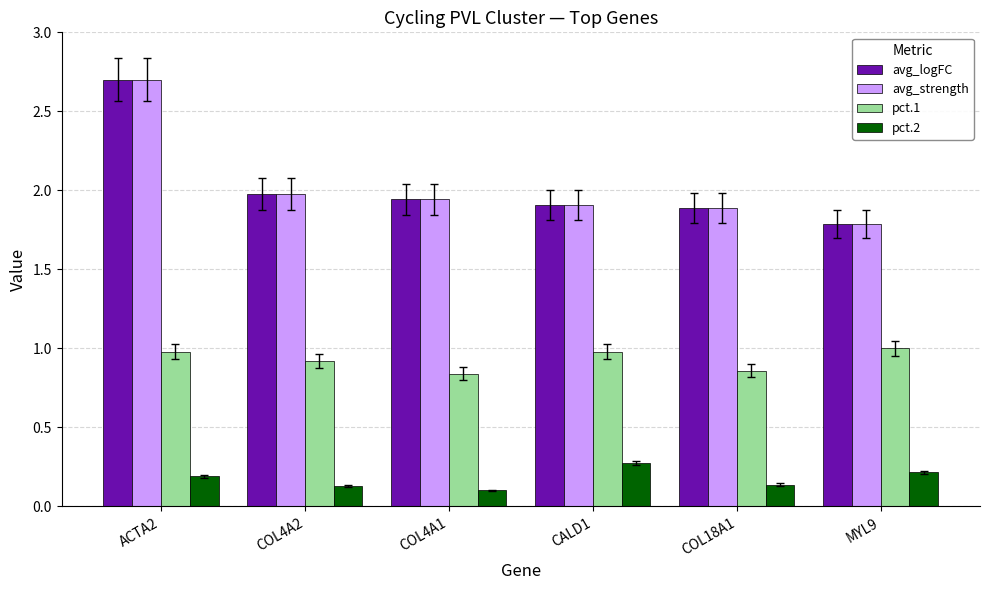

The avg_strength series shows 2.9 at COL4A2. True or false?

False